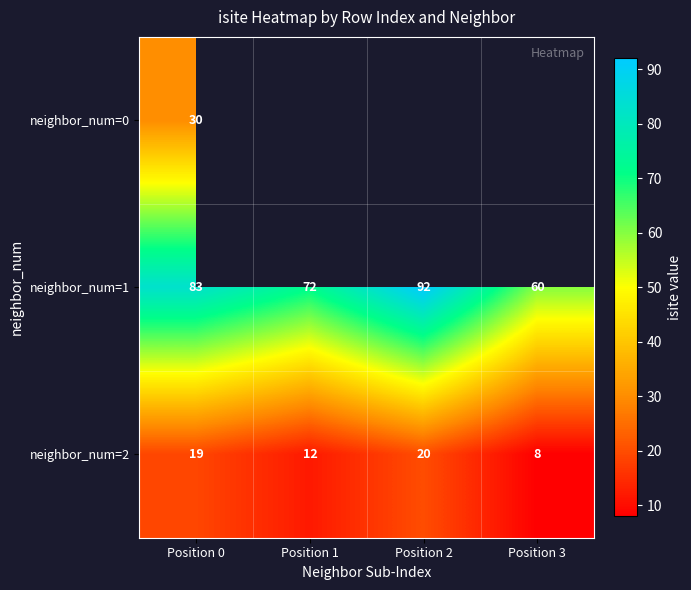

The neighbor_num=2 series shows 20 at Position 2. True or false?

True